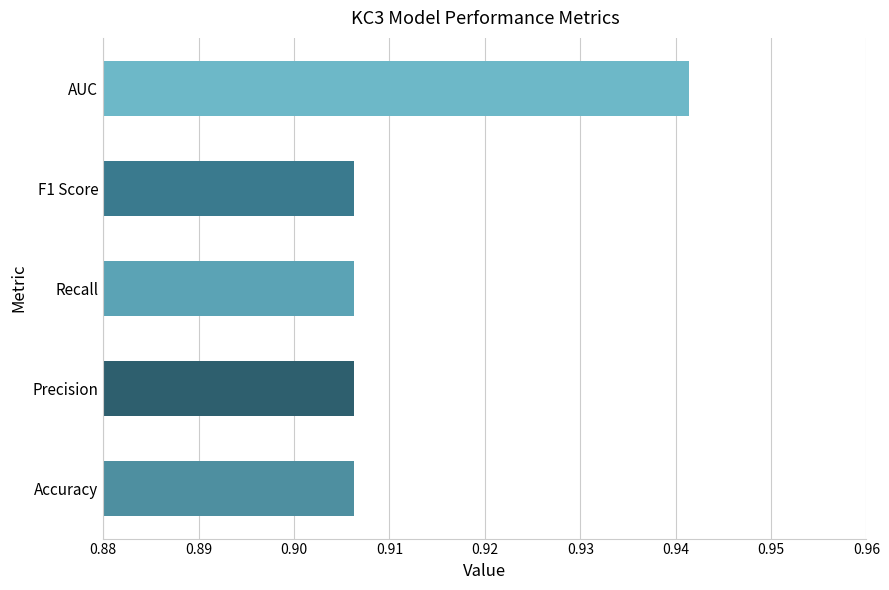

What is the sum of all values?

4.6